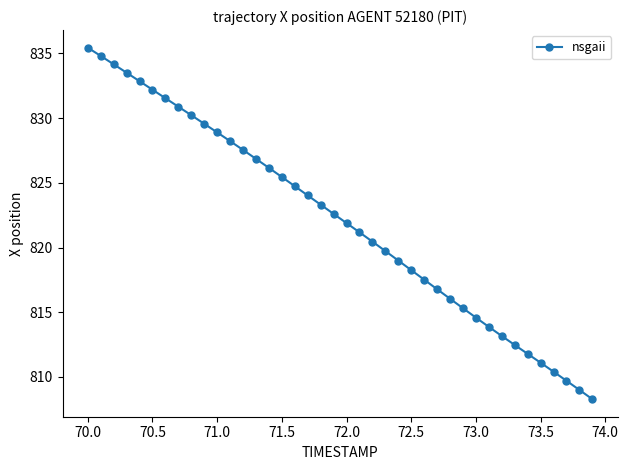

What is the maximum value shown in the chart?

835.4